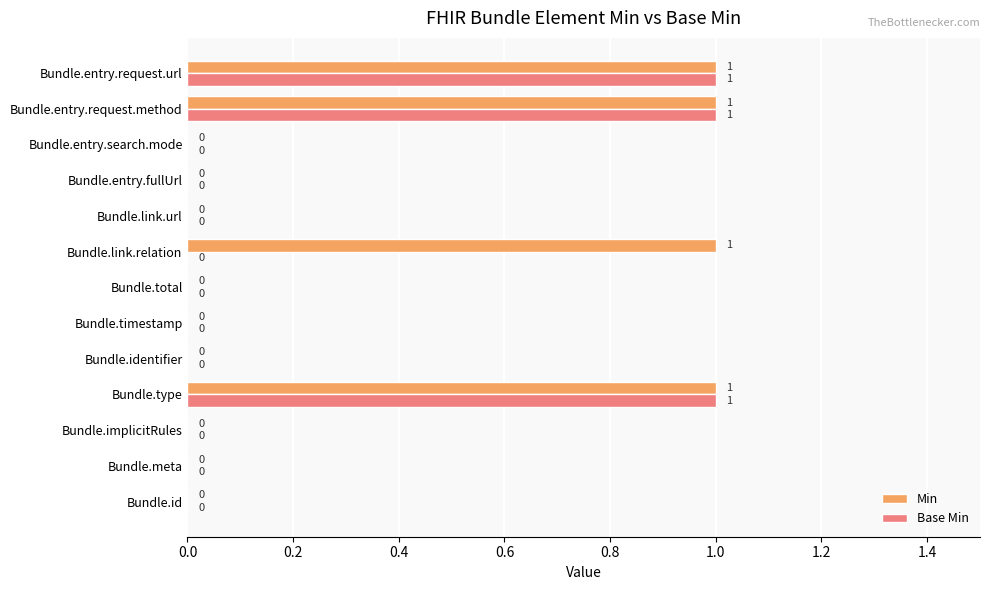

The value of Min at Bundle.entry.fullUrl is 0. True or false?

True